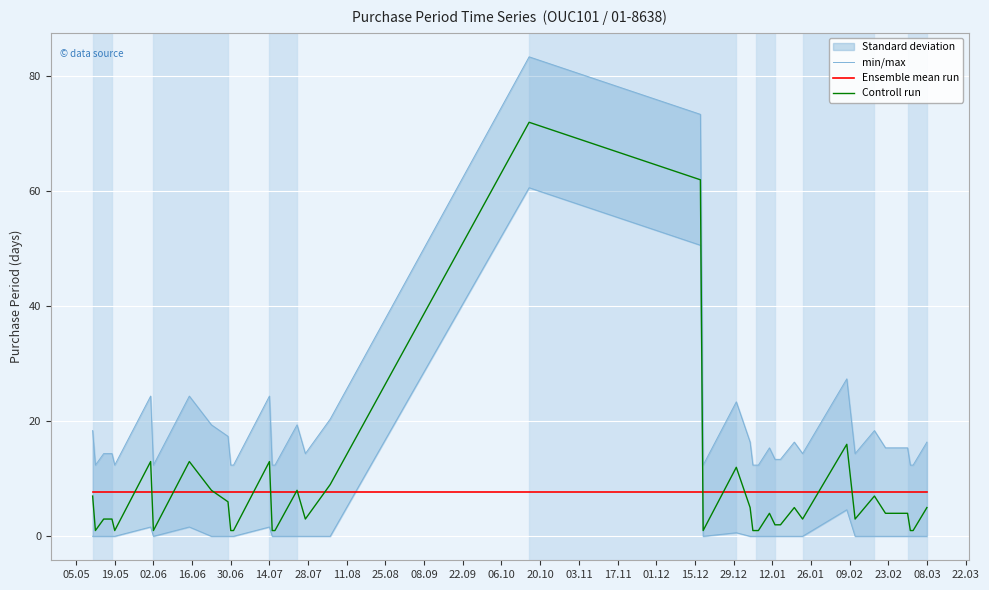

What is the approximate value of Ensemble mean run at 08.09?

7.7